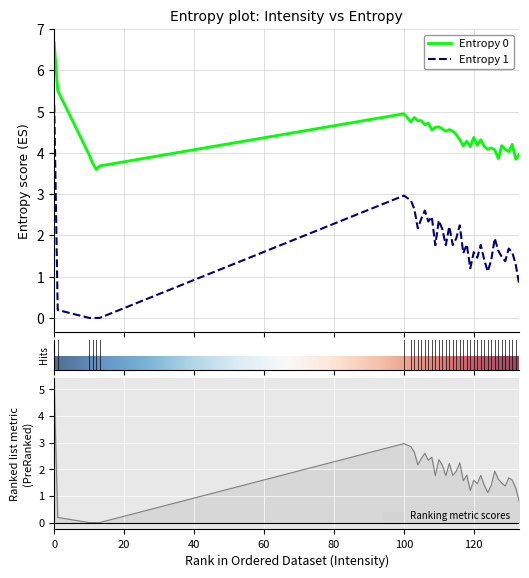

Where is the first local maximum for Entropy 0?

100